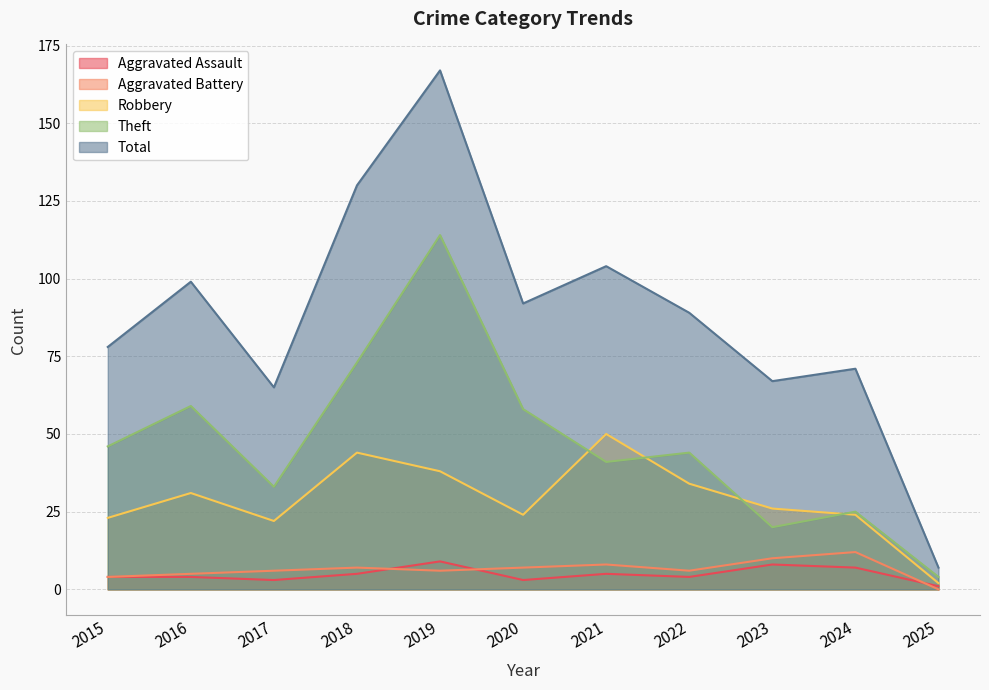

Does the chart display data point markers on the line(s)?

No